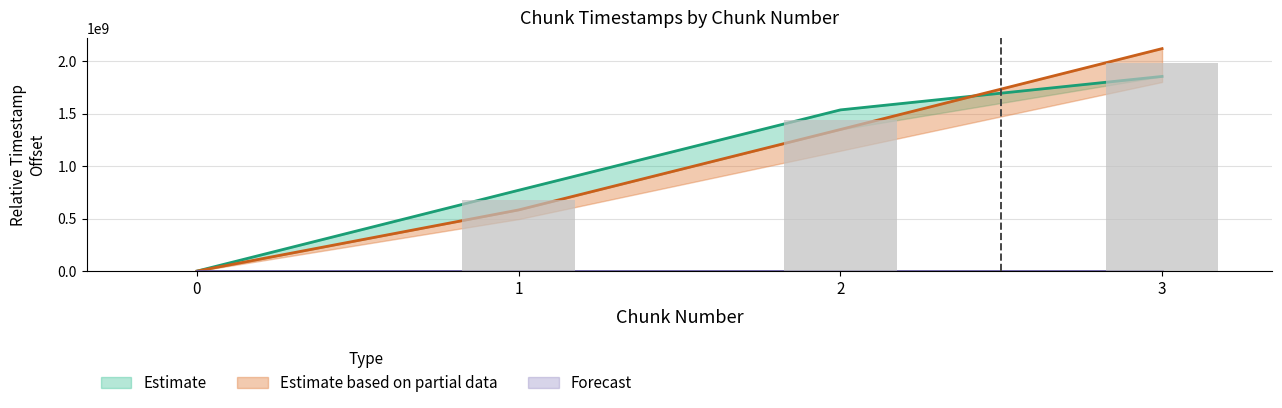

How many last_timestamp values are between 769962714 and 1853682251?

3